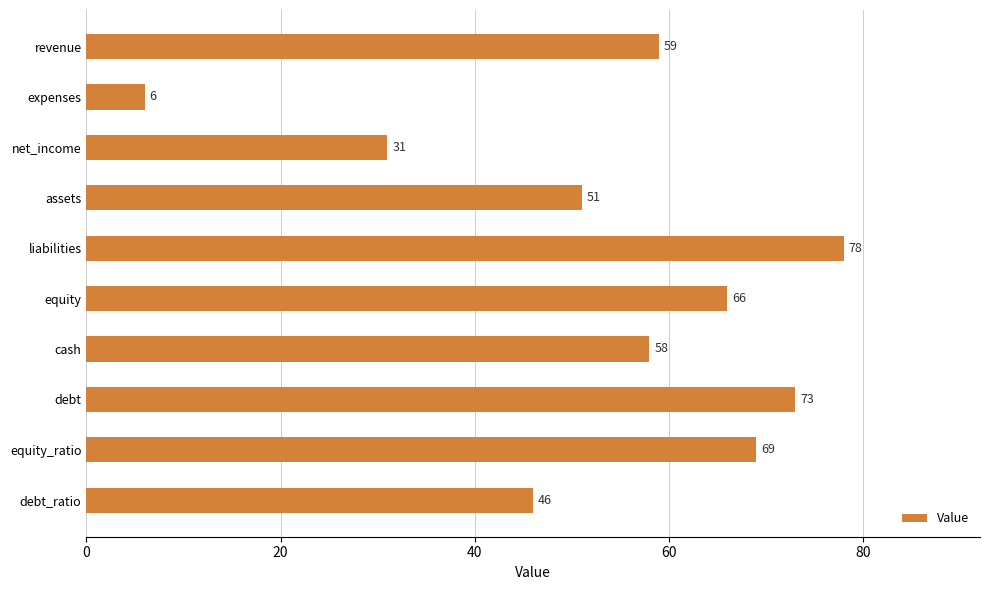

What is the sum of the values at assets and equity?

117